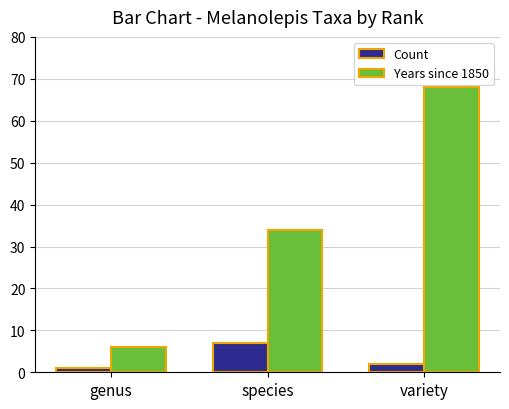

What is the sum of the Years since 1850 values at species and genus?

40